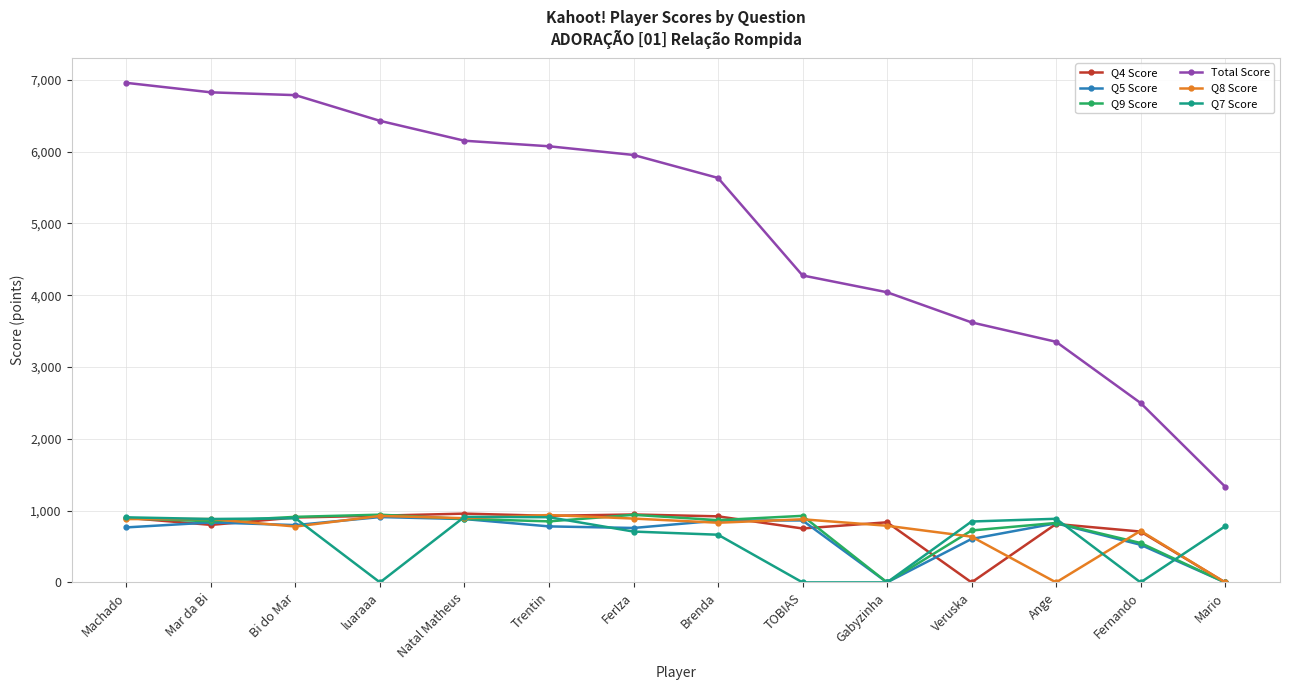

What is the maximum value for Total Score?

6957